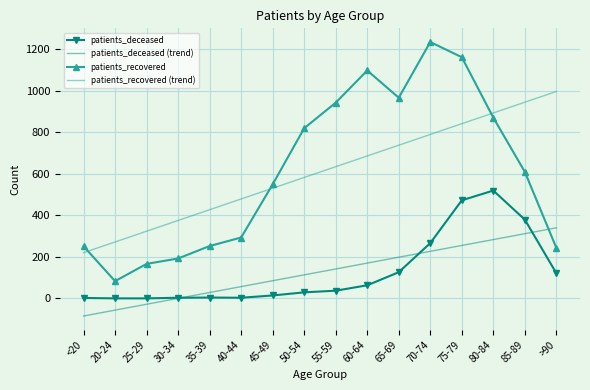

What are all the series names shown in the legend?

patients_deceased, patients_deceased (trend), patients_recovered, patients_recovered (trend)